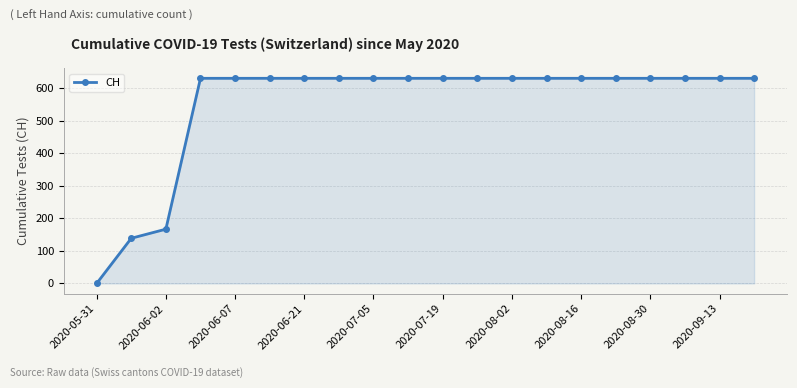

What is the sum of all values?

11033